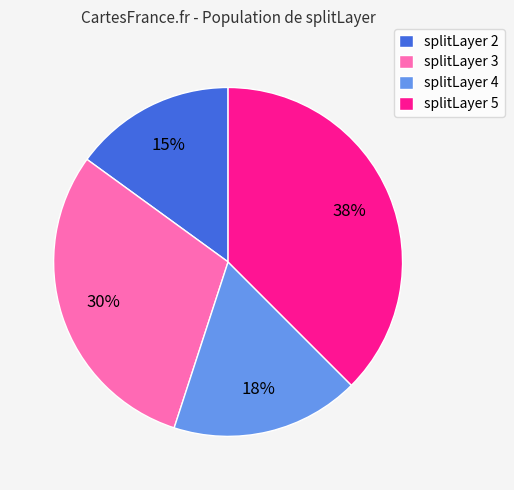

Which slice is the smallest?

splitLayer 2